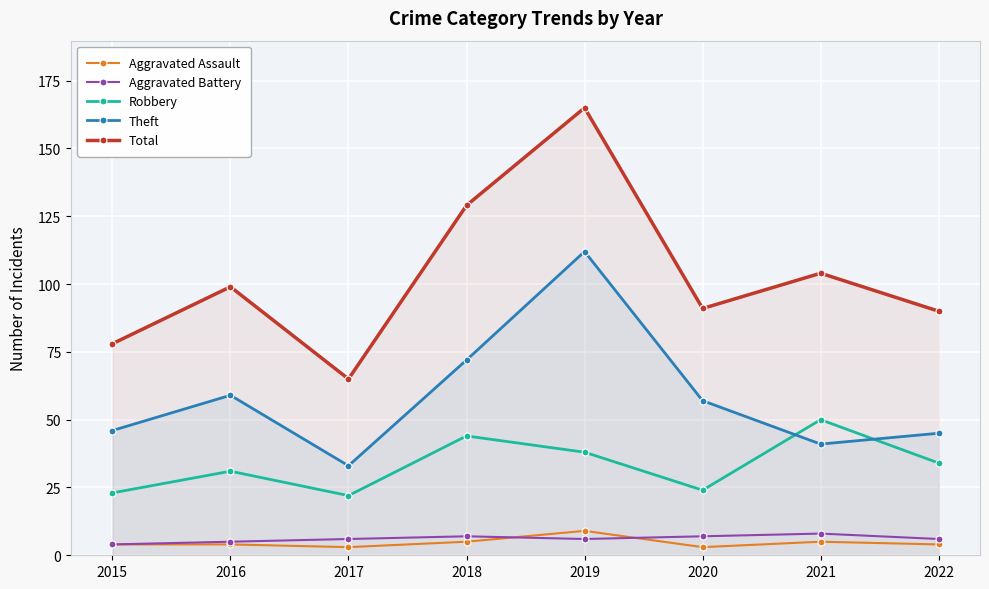

True or false: Robbery and Total cross at least once.

False